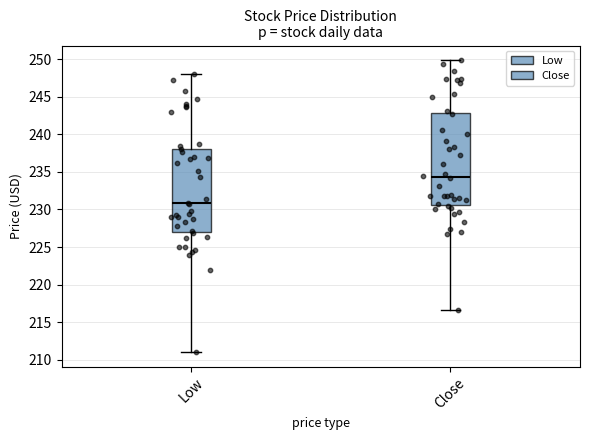

Reading left to right, transcribe this box plot: for each box, give where its median line is, the range the box spans, and where its two whiskers end, as read against the y-axis. The values are not printed on the chart, so give them approximately, as read against the axis.

Low: median 231.0, box 227.0 to 238.0, whiskers 211.0 to 248.0
Close: median 234.5, box 230.5 to 243.0, whiskers 216.5 to 250.0